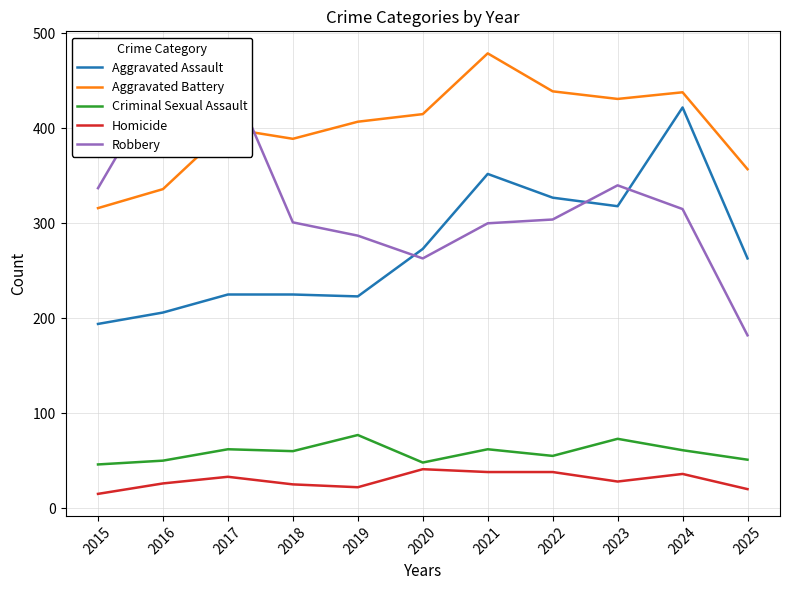

Reading right to left, transcribe all the data shown in this chart.

Aggravated Assault: 263	422	318	327	352	273	223	225	225	206	194
Aggravated Battery: 357	438	431	439	479	415	407	389	400	336	316
Criminal Sexual Assault: 51	61	73	55	62	48	77	60	62	50	46
Homicide: 20	36	28	38	38	41	22	25	33	26	15
Robbery: 182	315	340	304	300	263	287	301	460	454	337